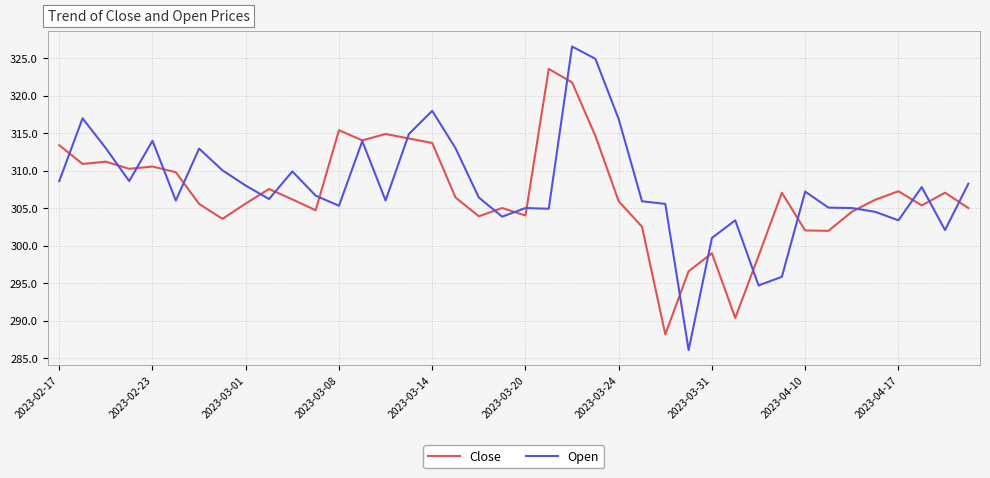

What is the greatest value displayed?

326.5